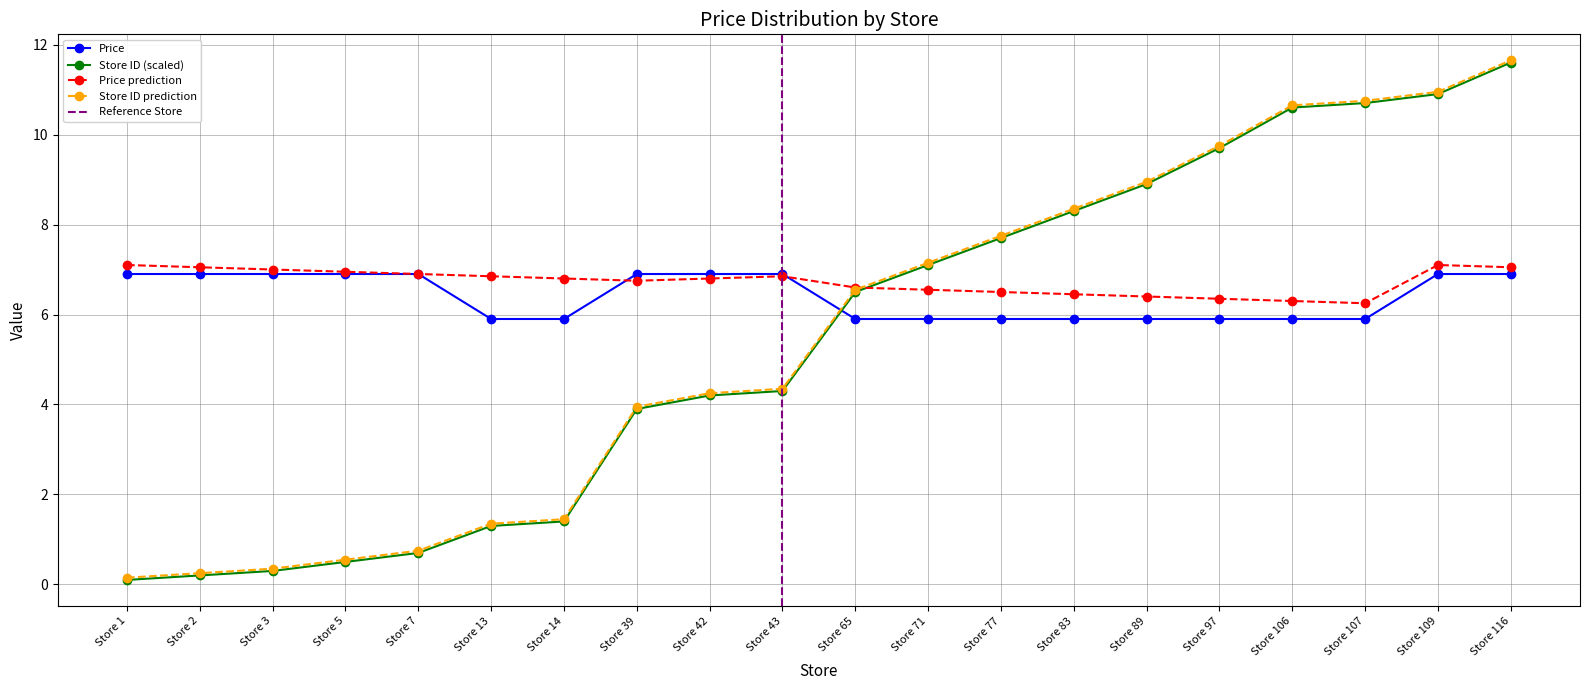

What is the difference between the highest and lowest values at Store 71?

1.2